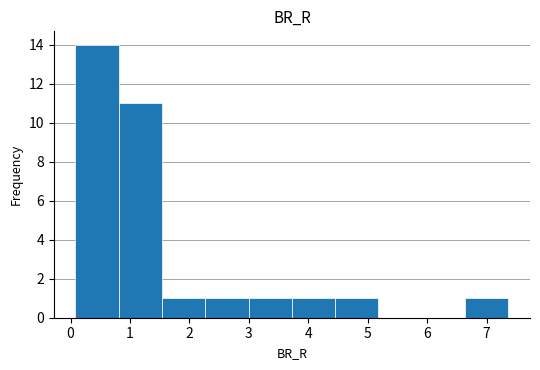

Reading left to right, transcribe this chart: for each bar, give the range it covers on the x-axis and its height. Neither the bar edges nor the heights are printed on the chart, so give them approximately, as read against the axes.

0.1 to 0.8: 14
0.8 to 1.5: 11
1.5 to 2.3: 1
2.3 to 3.0: 1
3.0 to 3.7: 1
3.7 to 4.5: 1
4.5 to 5.2: 1
5.2 to 5.9: 0
5.9 to 6.6: 0
6.6 to 7.4: 1